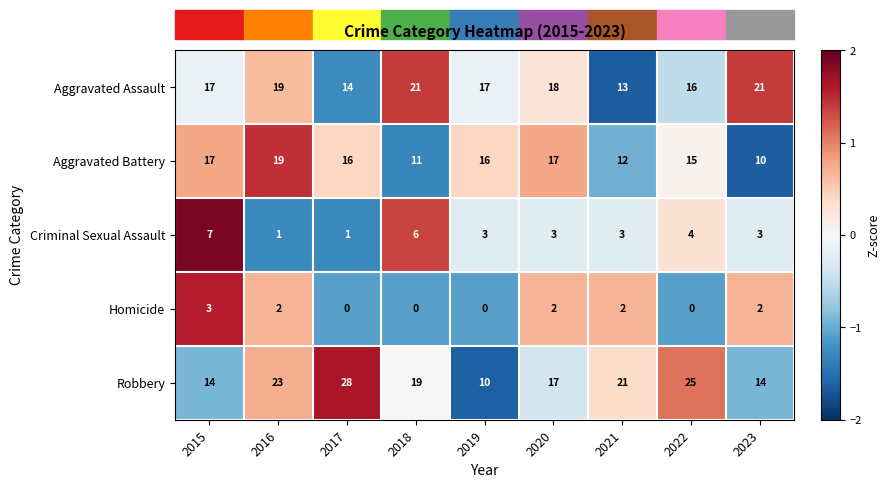

What is the sum of the Aggravated Battery values at 2021 and 2018?

23